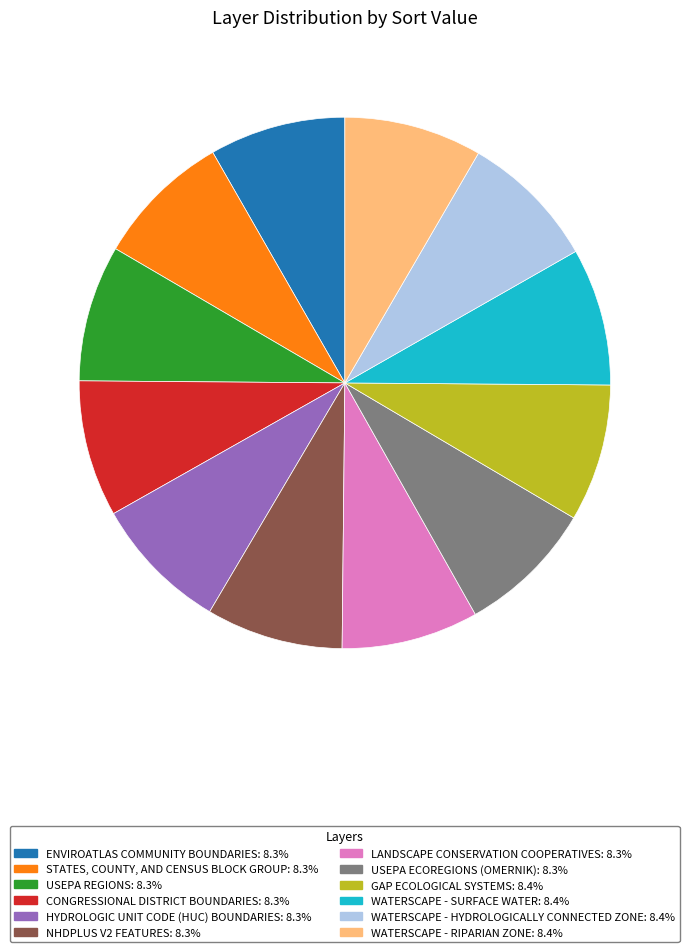

How many segments does this pie chart have?

12